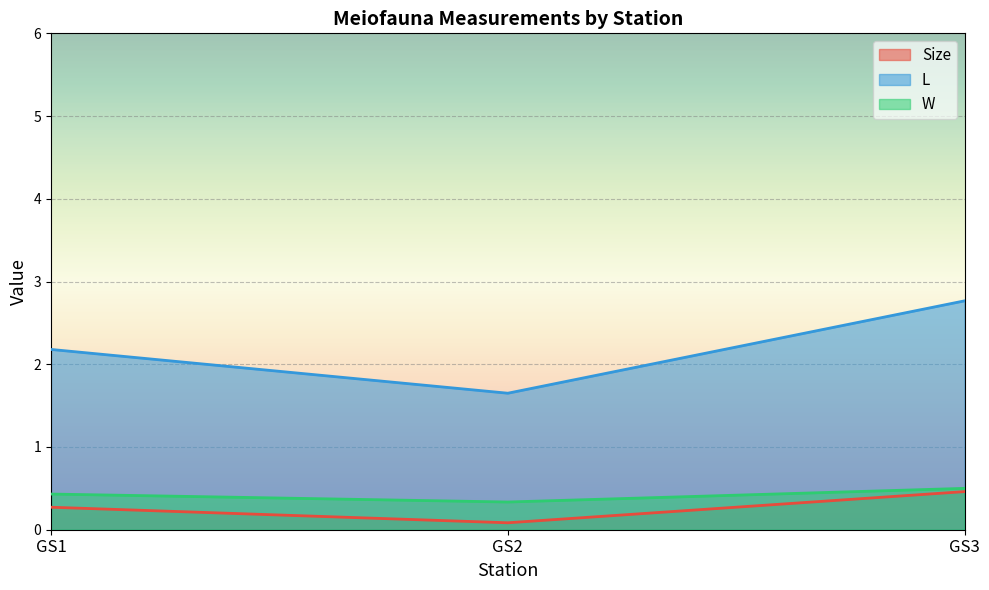

The L series shows 2.2 at 25. True or false?

False